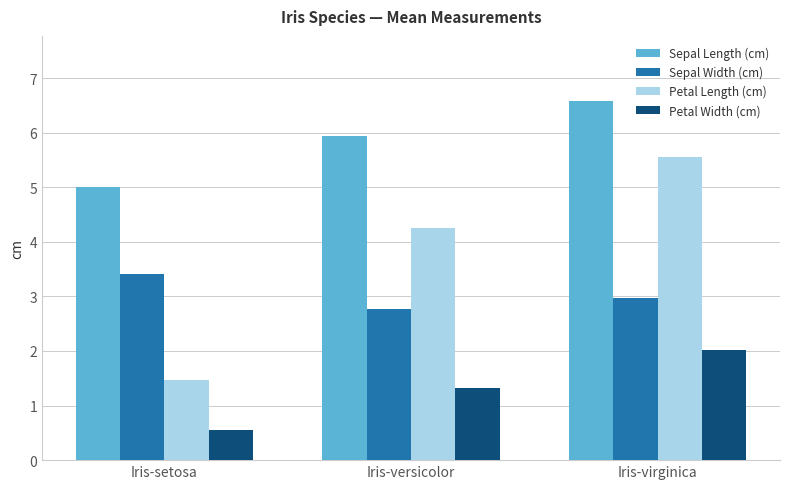

How many series are shown in this chart?

4